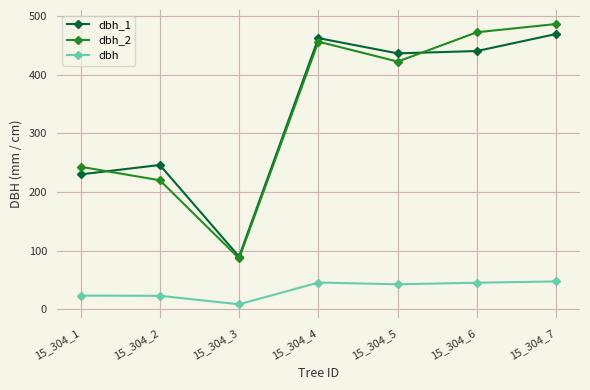

How many distinct data groups are displayed?

3